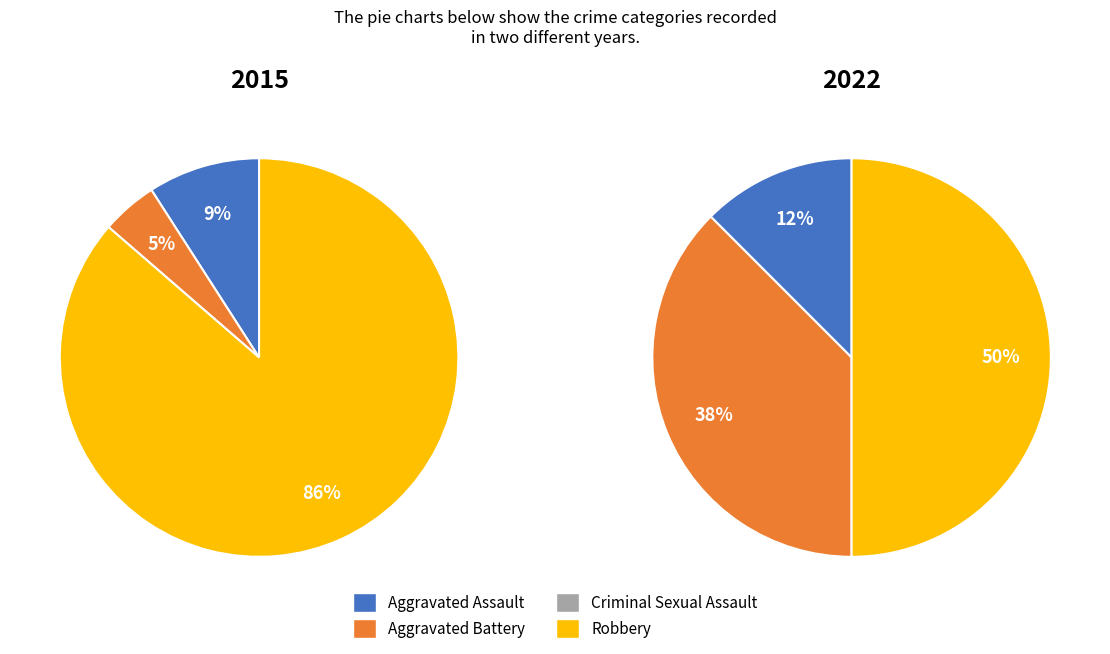

To the nearest percent, what is the difference between the Criminal Sexual Assault and Aggravated Battery slice percentages?

5%